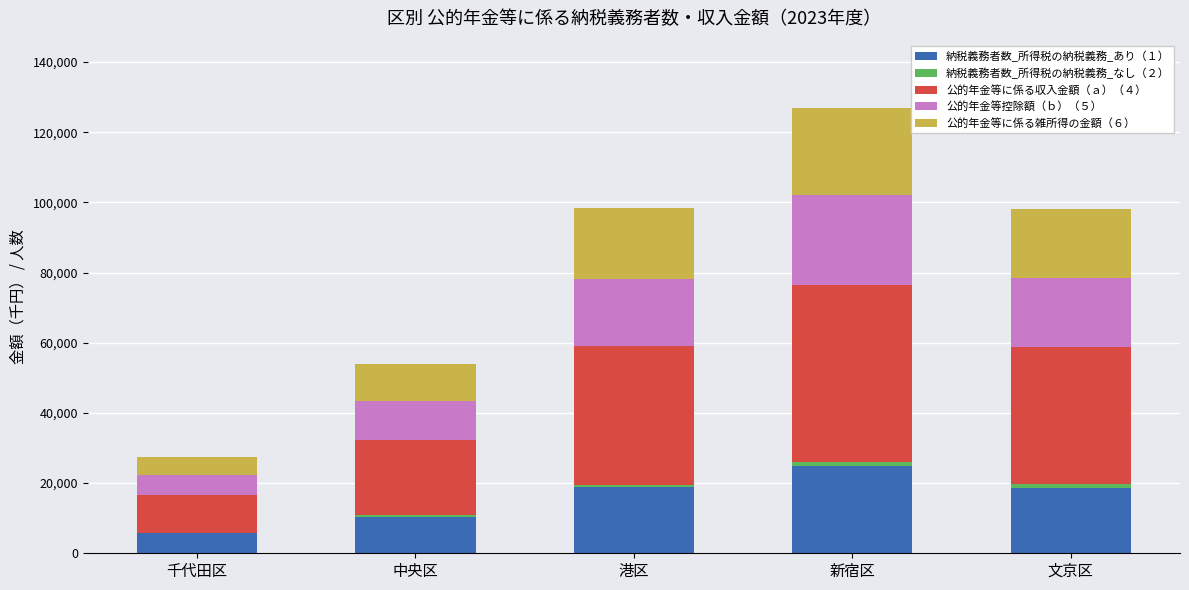

At which category is the sum across all series the highest?

新宿区